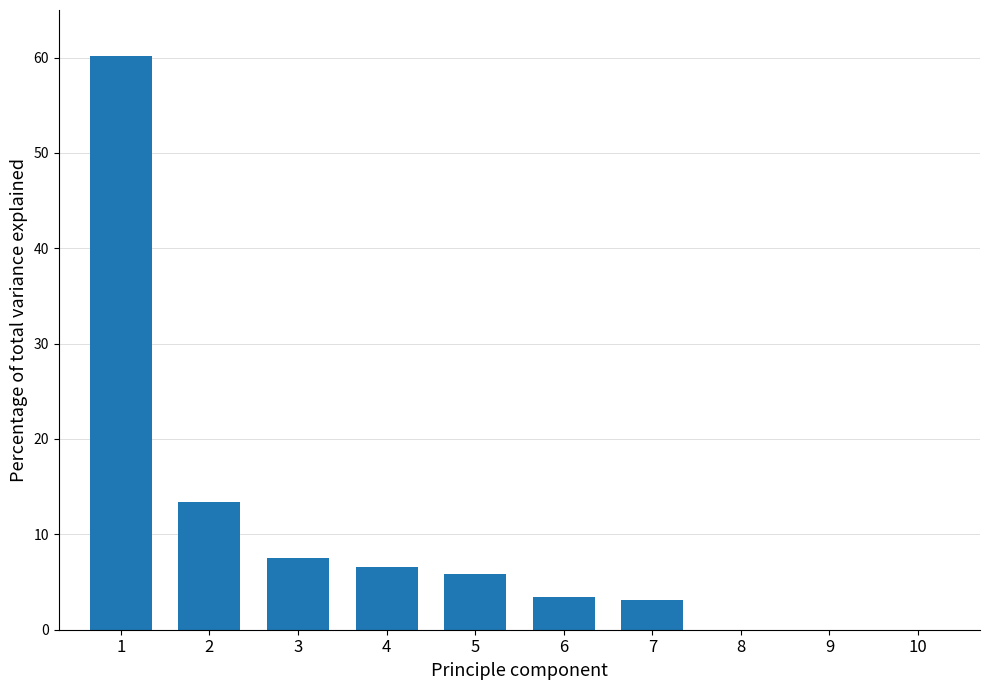

What is the ratio of the value at 2 to the value at 6?

3.9